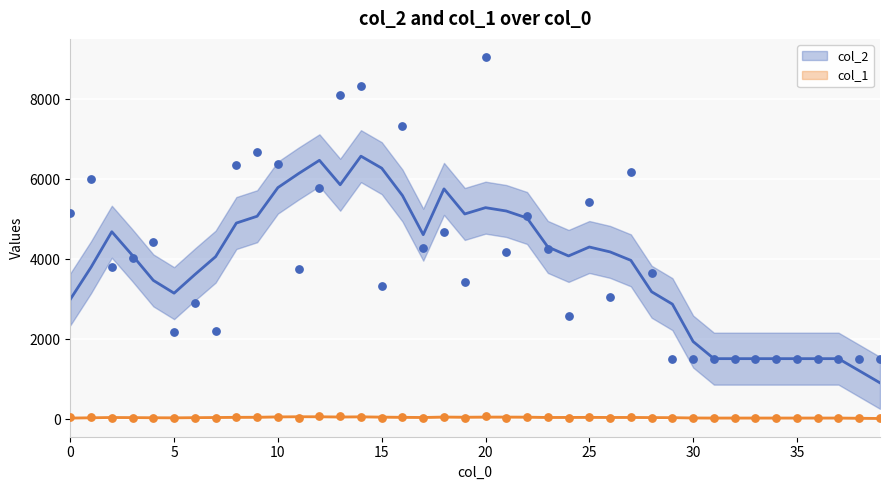

What is the total value across all series at 12?

5860